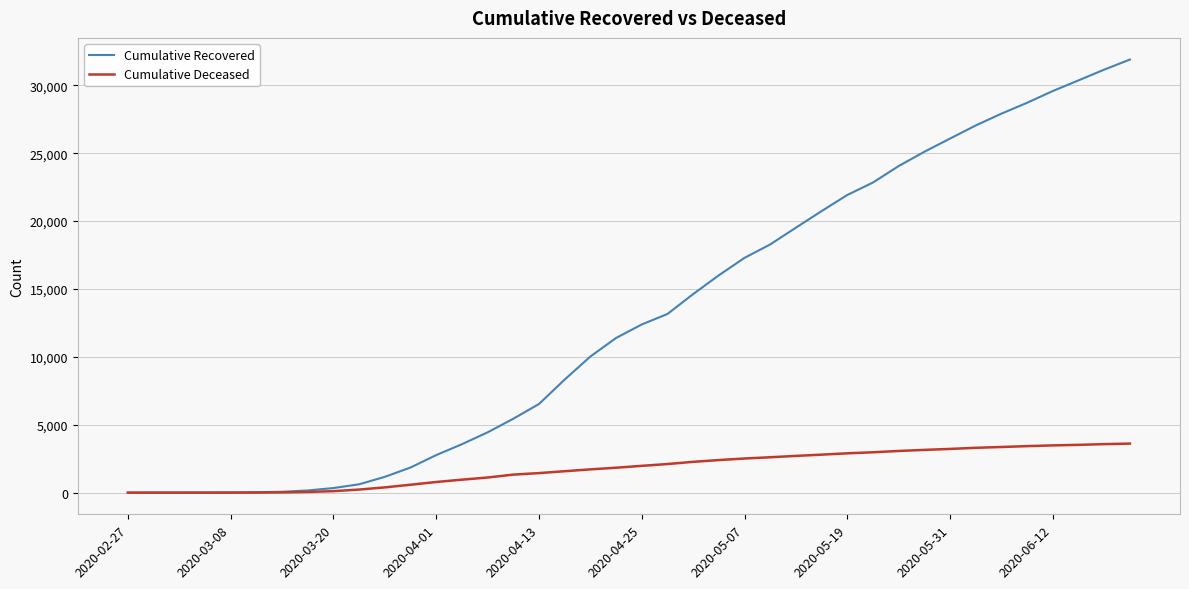

Which series has the largest range (max minus min)?

Cumulative Recovered